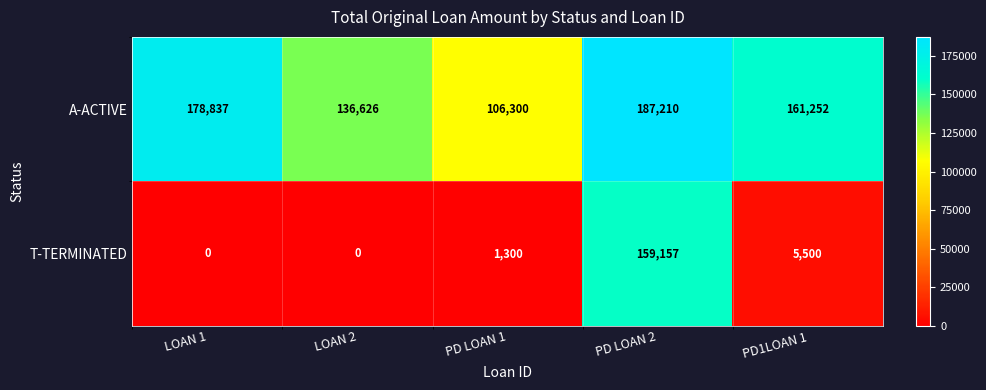

What is the average value of the T-TERMINATED series?

33191